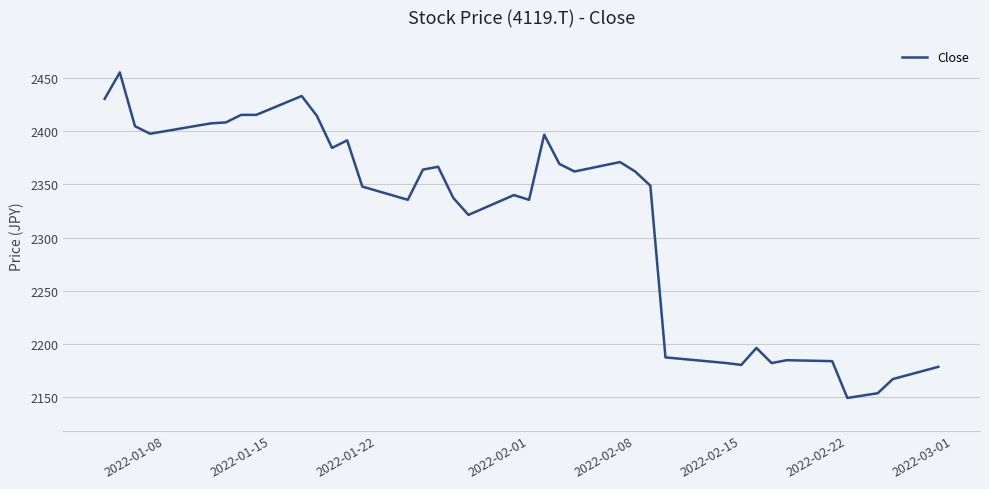

What is the difference between the maximum and minimum values?

306.4